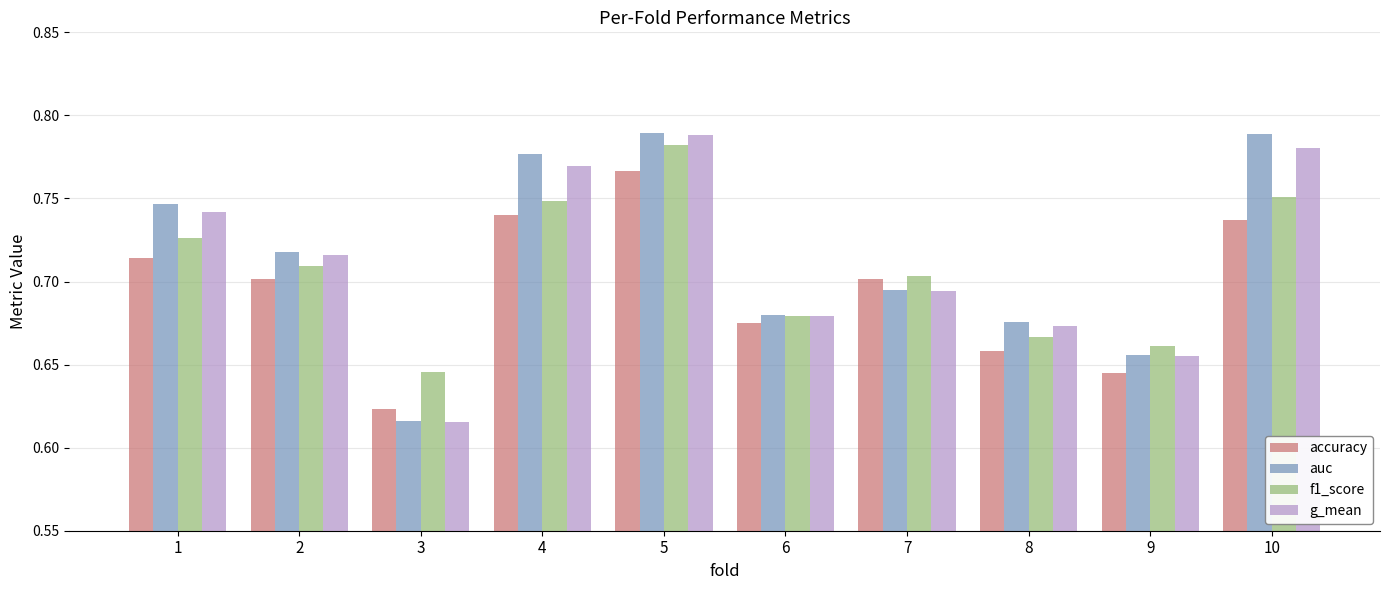

Which series changed the most between 2 and 10?

auc